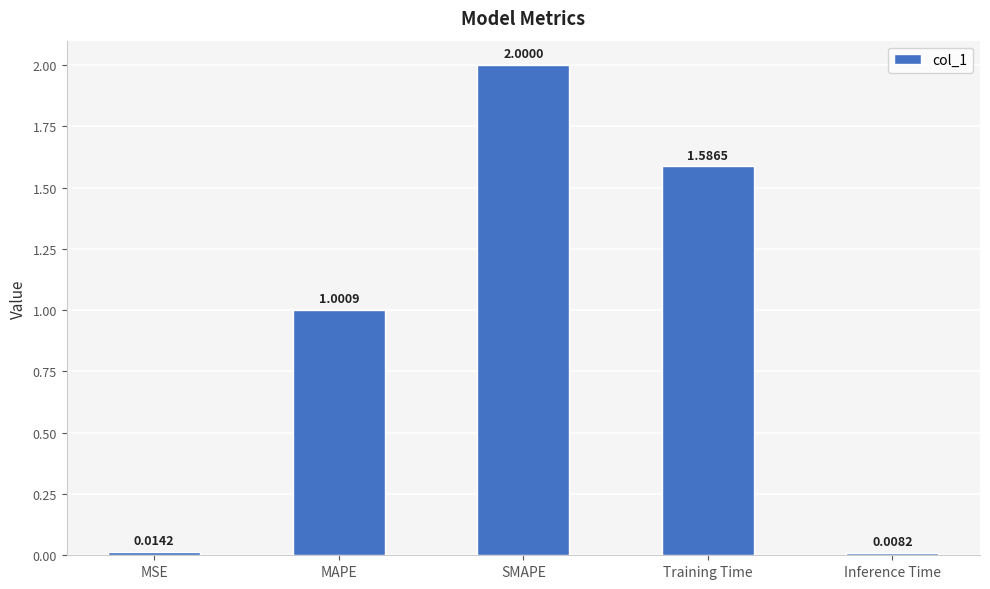

Approximately how many times larger is the value at SMAPE compared to MAPE?

2.0